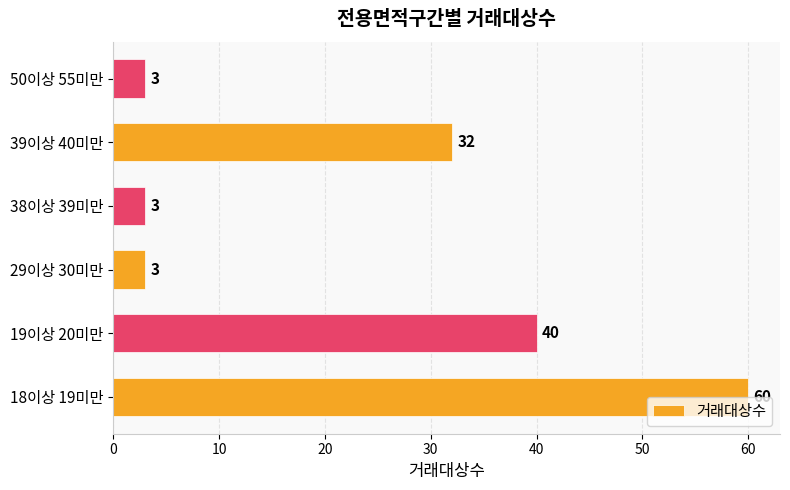

What is the sum of all values?

141